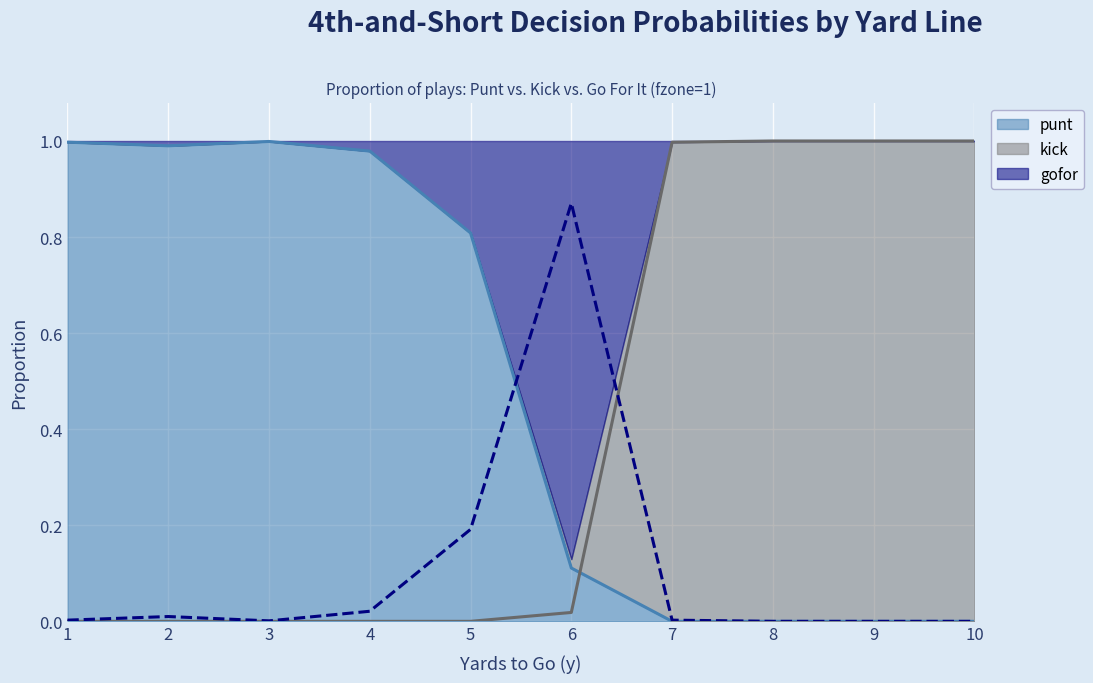

What is the total value across all series at 2?

1.0